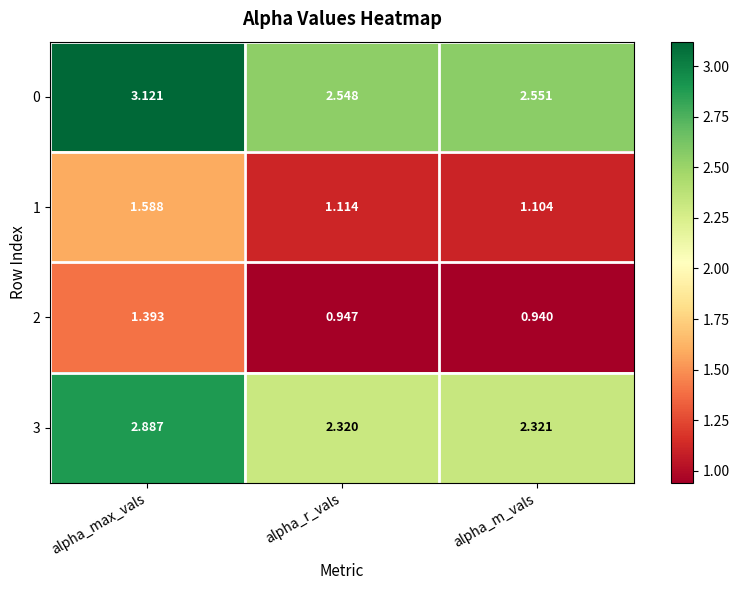

Rank the series by their maximum value, from lowest to highest.

2, 1, 3, 0